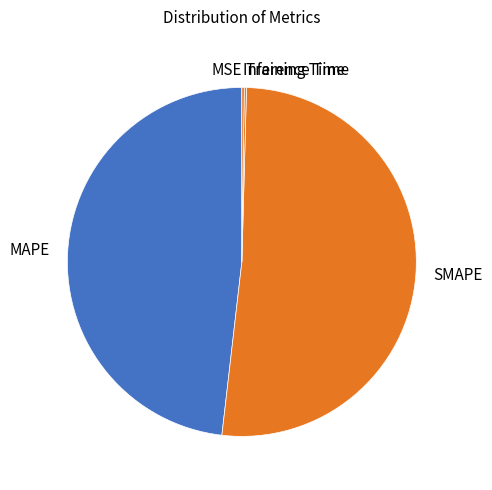

Between MAPE and SMAPE, which is larger?

SMAPE